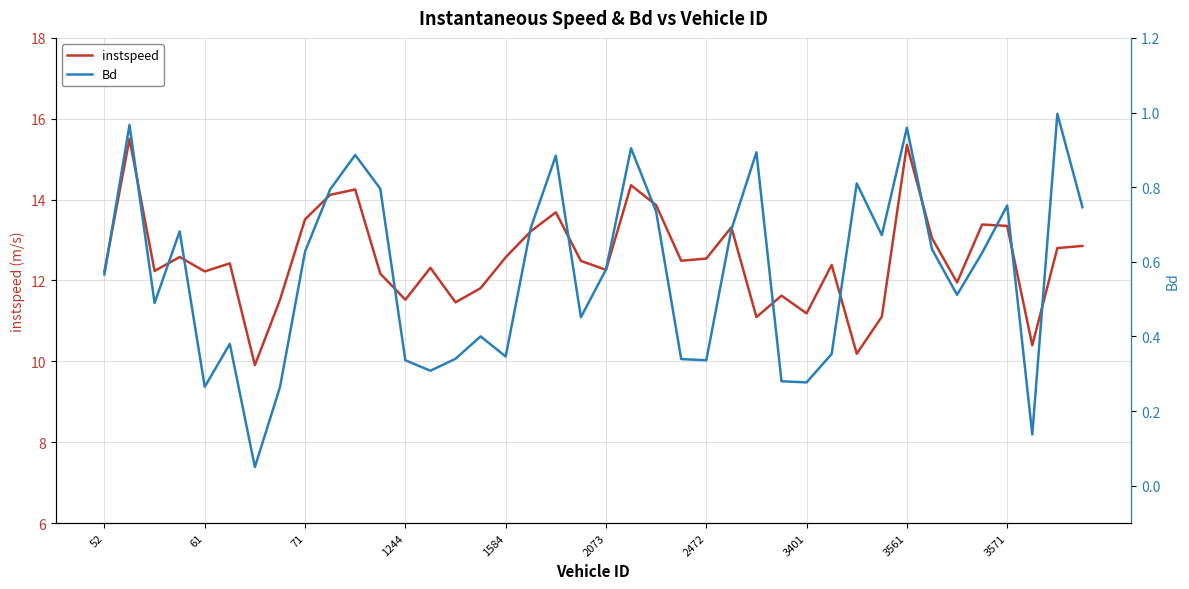

What is the value of the Bd point at the 34th from the left?

0.6